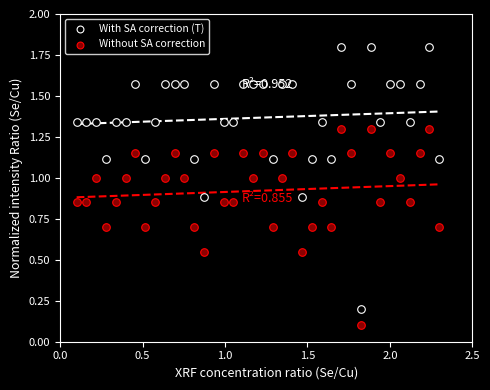

Across all data points, what is the range of X values (max minus min)?

2.2